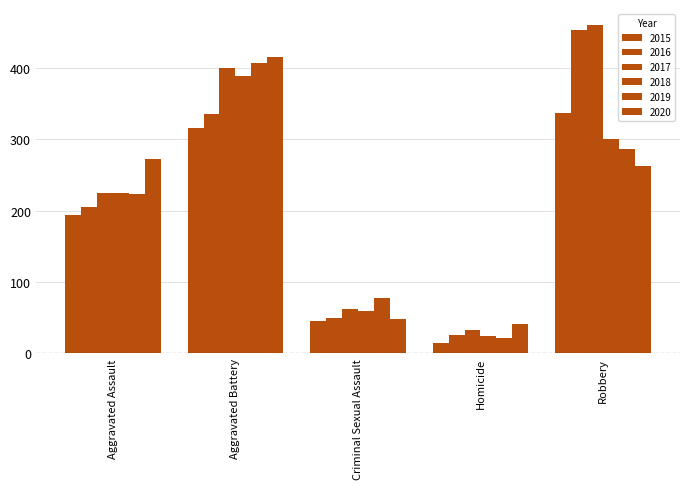

Rank the series at Aggravated Battery from highest to lowest value.

2020, 2019, 2017, 2018, 2016, 2015